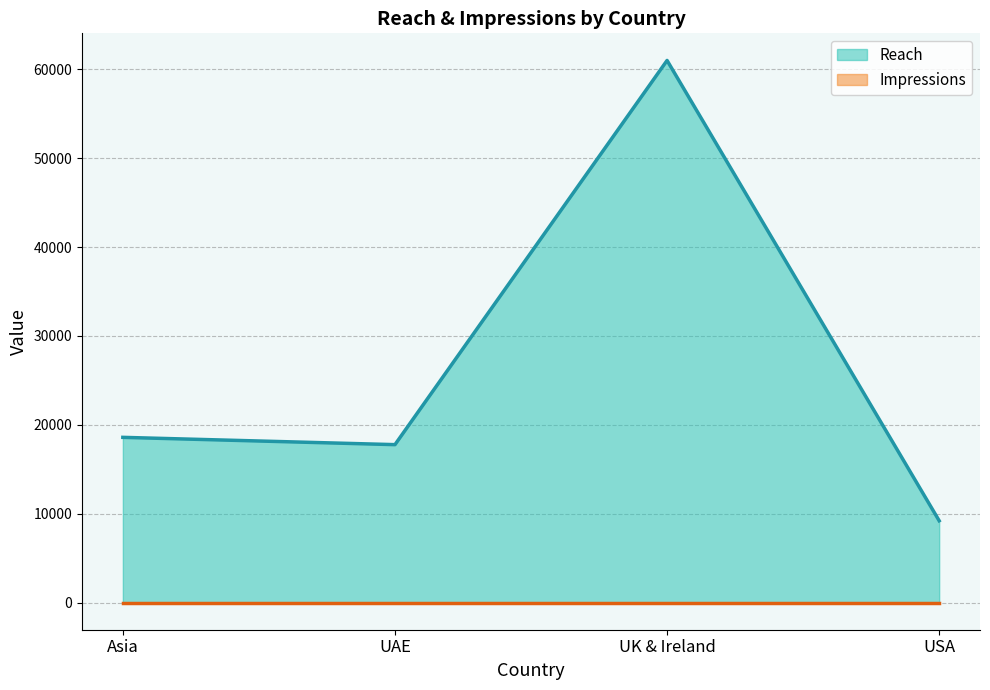

Rank the categories by value from highest to lowest.

UK & Ireland, Asia, UAE, USA